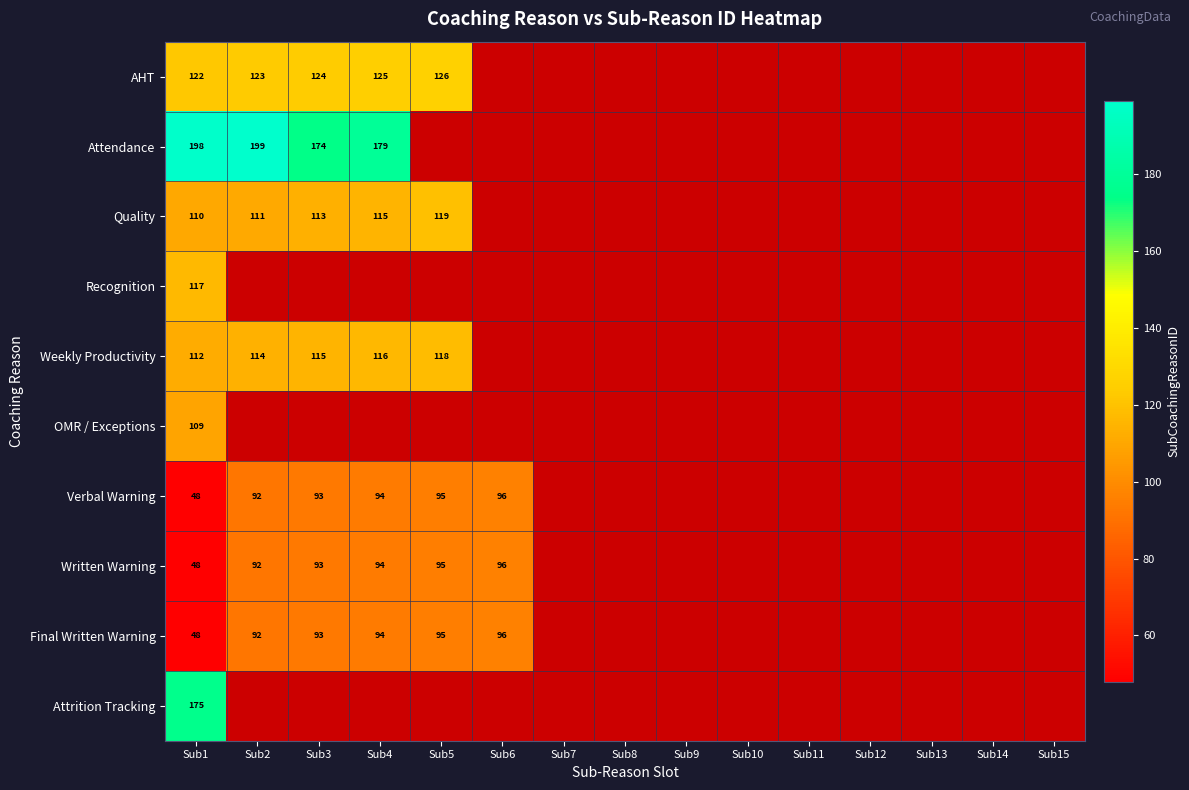

What is the smallest value displayed?

48.0